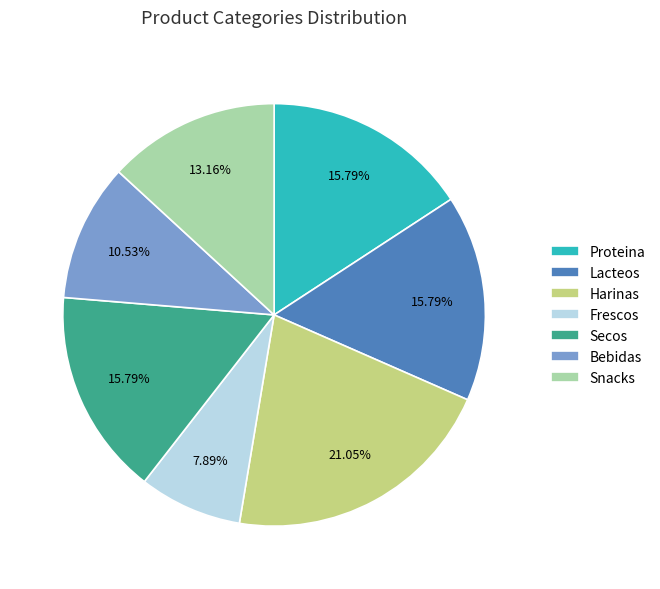

What is the ratio of the value at Lacteos to the value at Bebidas?

1.5